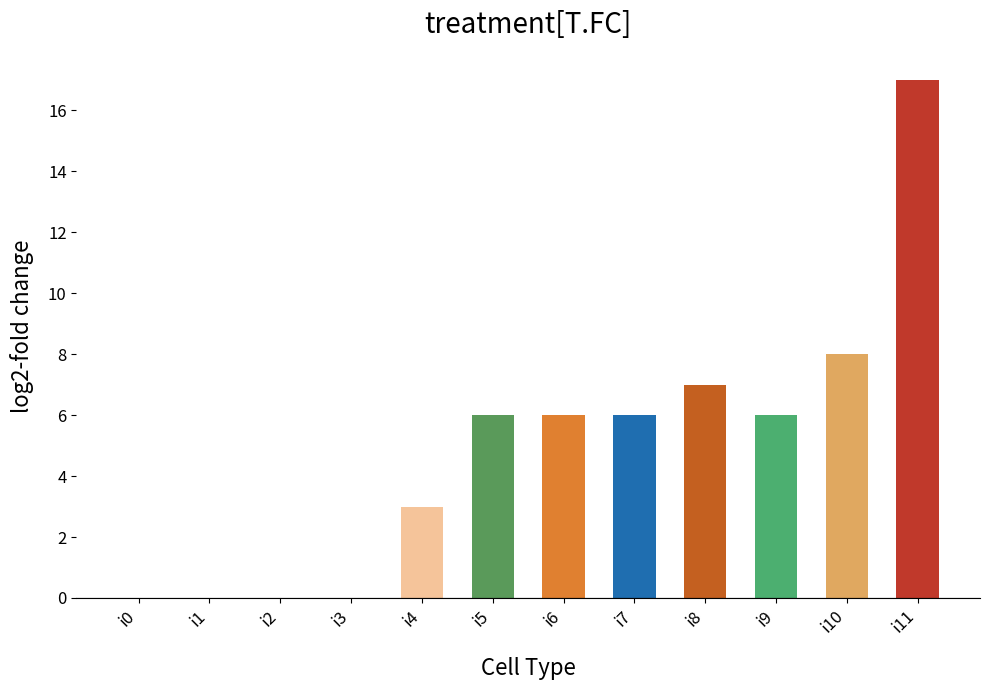

At which category does the chart reach its peak across all series?

i11